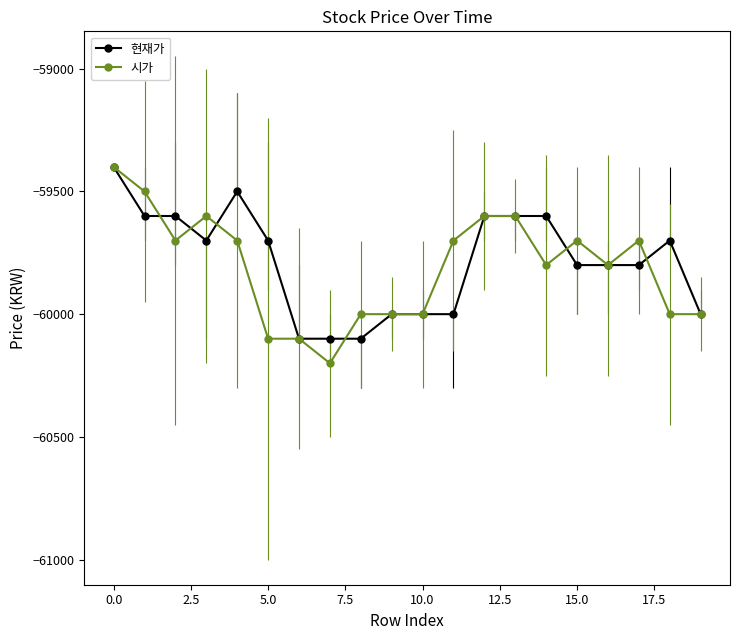

What is the value of the 시가 point at the 19th from the left?

-60000